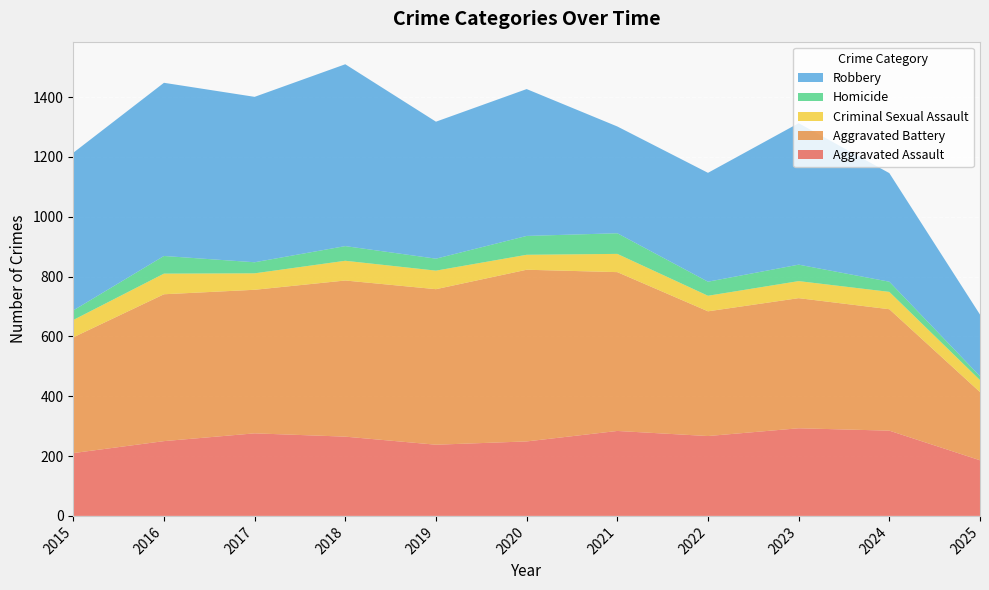

Reading left to right, extract all data points from this chart.

Aggravated Assault: 2015=210	2016=250	2017=276	2018=265	2019=238	2020=249	2021=284	2022=267	2023=293	2024=285	2025=186
Aggravated Battery: 2015=387	2016=491	2017=480	2018=522	2019=520	2020=574	2021=531	2022=417	2023=435	2024=406	2025=228
Criminal Sexual Assault: 2015=58	2016=69	2017=55	2018=66	2019=62	2020=50	2021=61	2022=52	2023=57	2024=58	2025=40
Homicide: 2015=32	2016=59	2017=37	2018=49	2019=40	2020=63	2021=69	2022=47	2023=55	2024=34	2025=13
Robbery: 2015=527	2016=579	2017=553	2018=608	2019=458	2020=491	2021=357	2022=364	2023=473	2024=363	2025=206